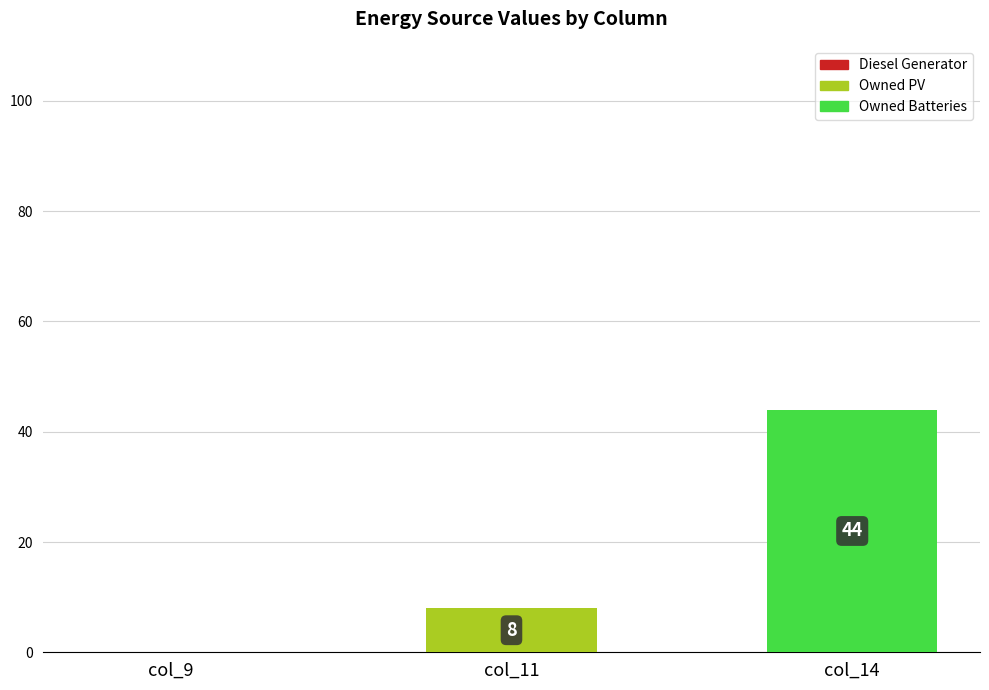

What is the maximum value shown in the chart?

44